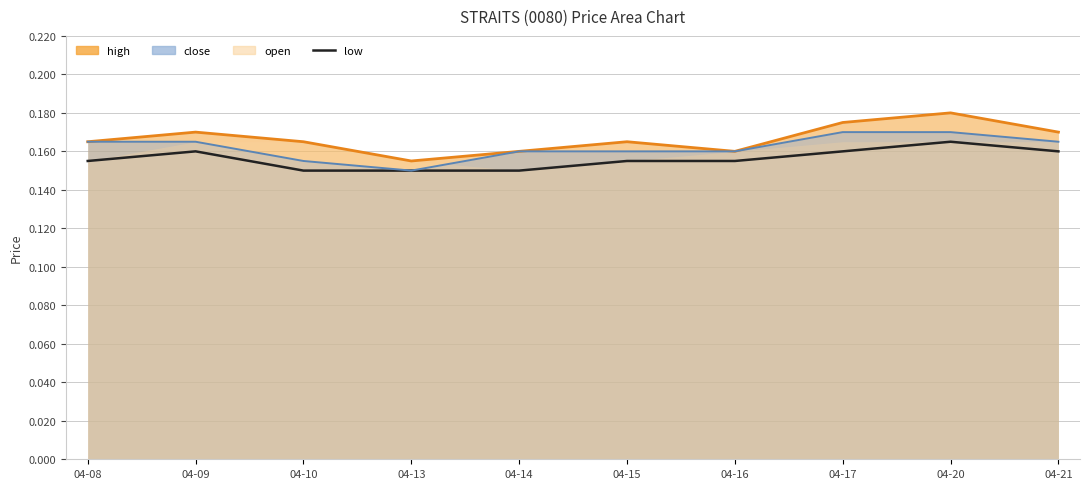

Between 04-17 and 04-15, which is larger?

04-17